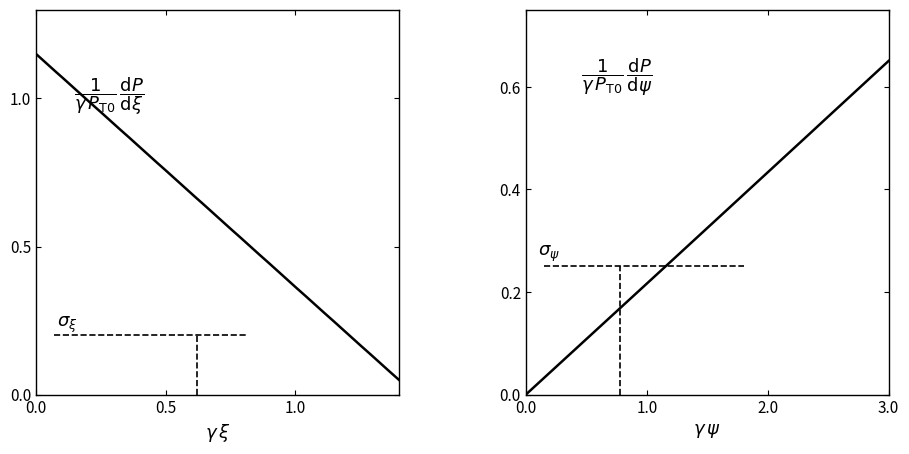

What is the maximum value shown in the chart?

1.1